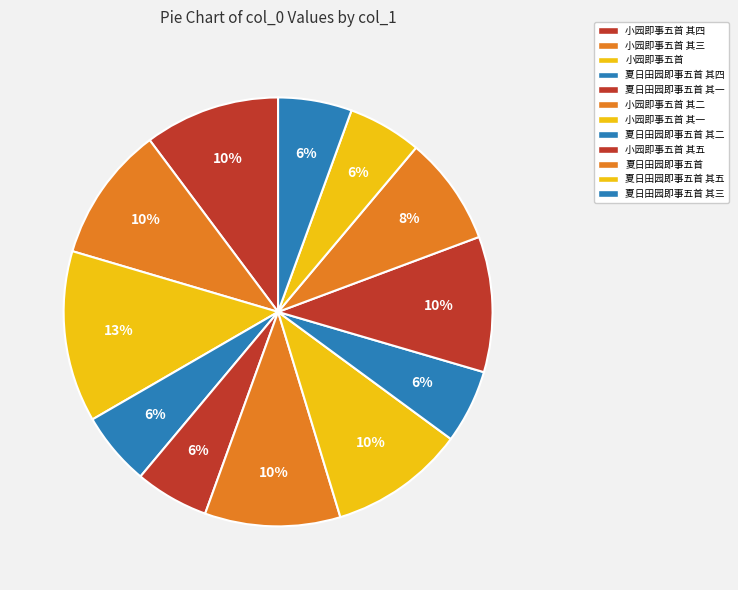

Does any single category account for the majority?

No